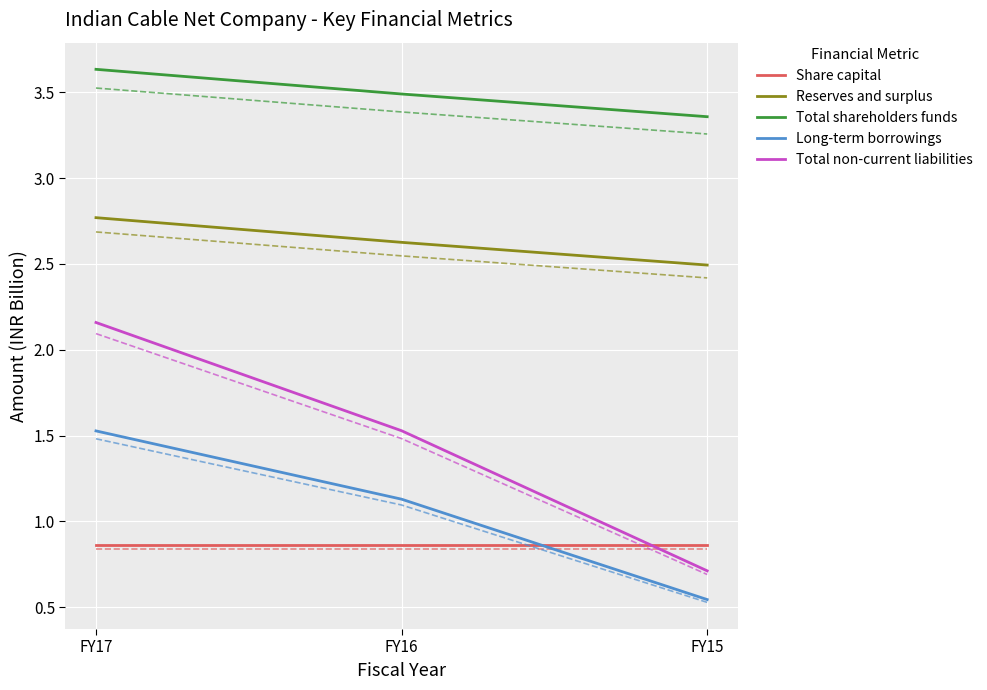

Rank the series by their maximum value, from highest to lowest.

Total shareholders funds, Reserves and surplus, Total non-current liabilities, Long-term borrowings, Share capital